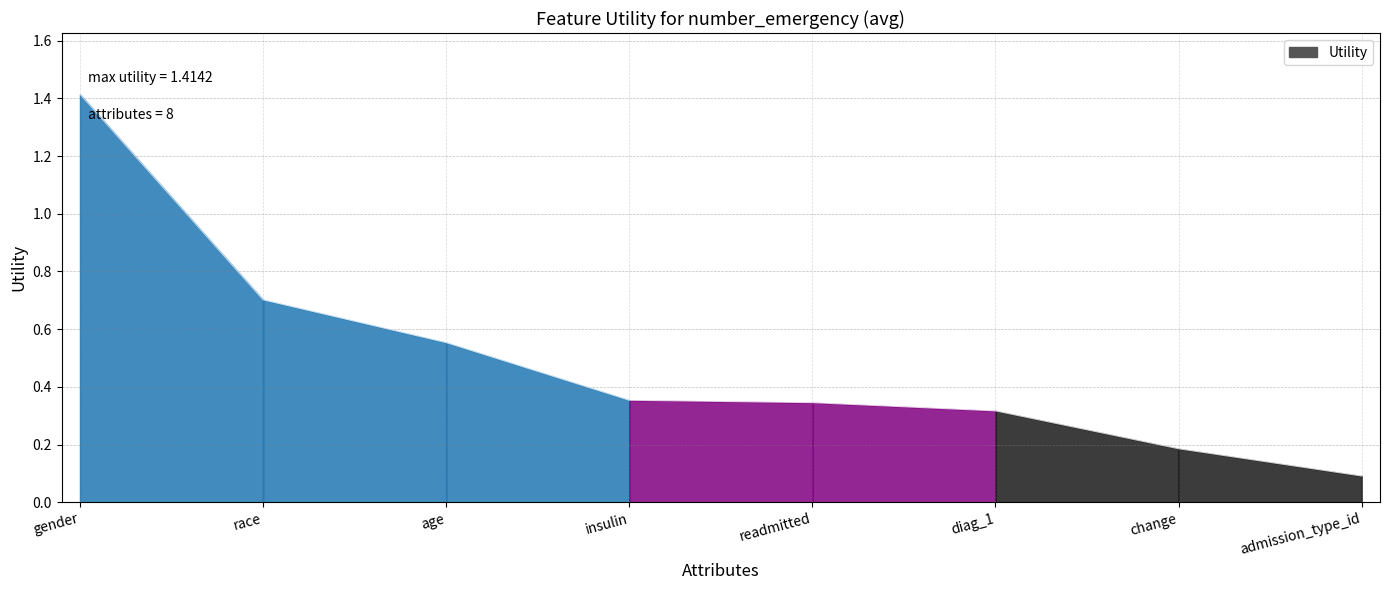

Count the number of categories in the chart.

8